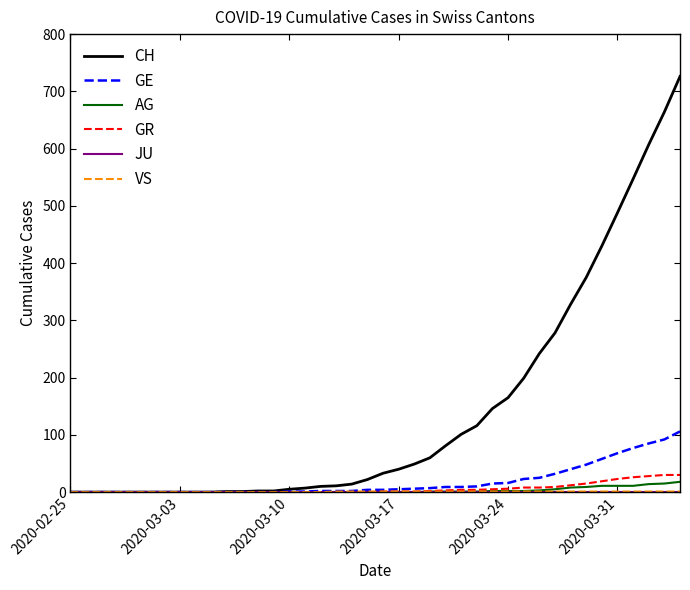

What is the greatest value displayed?

726